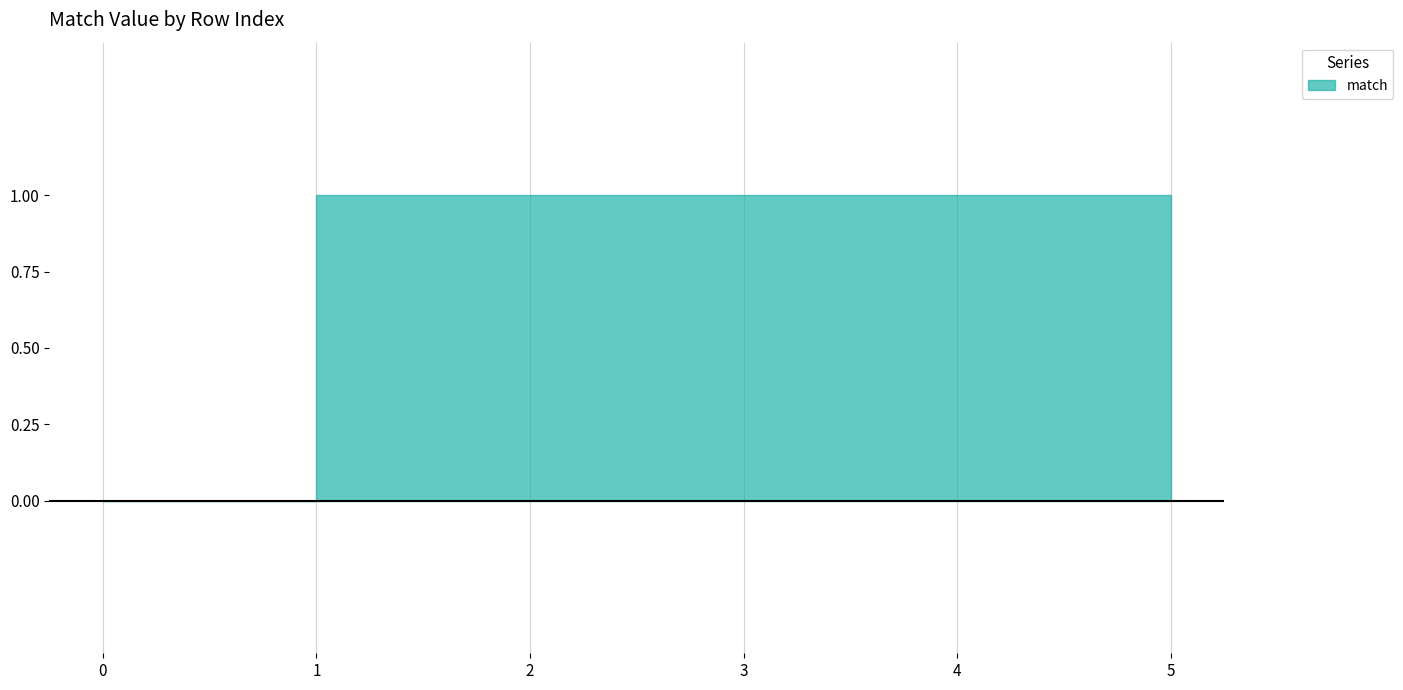

What is the difference between the maximum and minimum values?

1